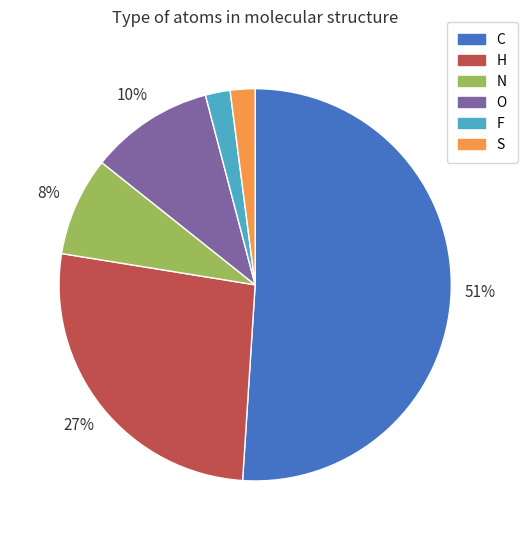

To the nearest percent, what portion does N represent?

8%